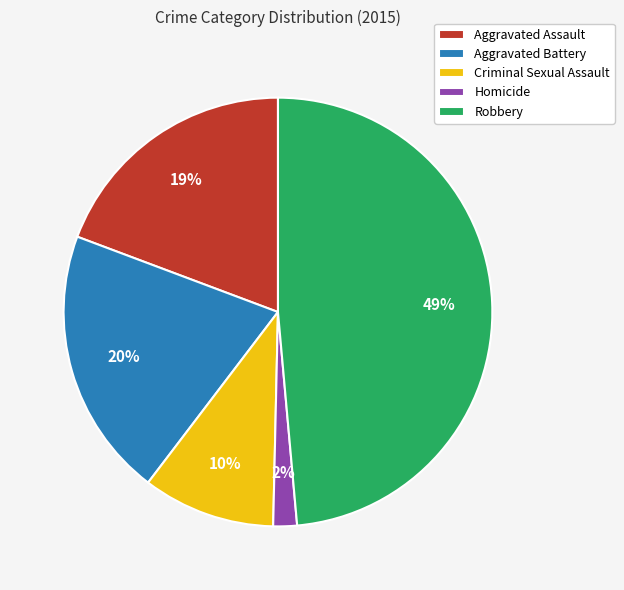

To the nearest percent, what is the average slice percentage?

20%